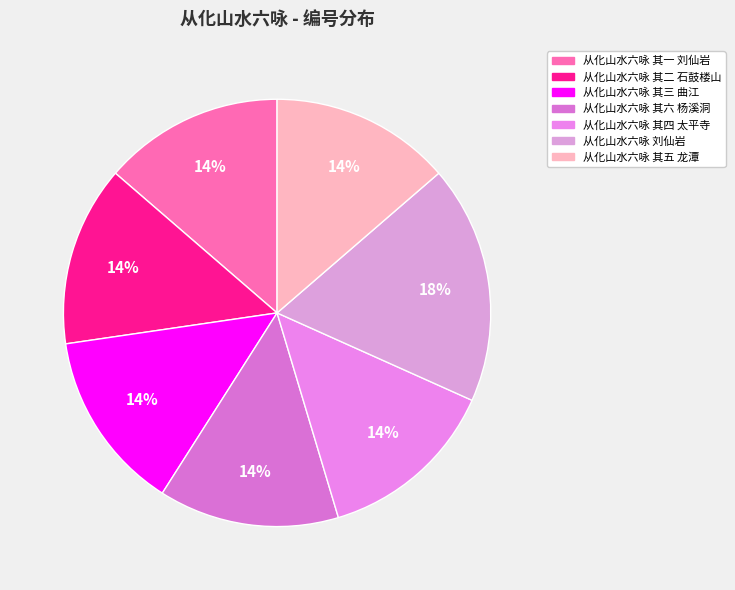

How many segments does this pie chart have?

7